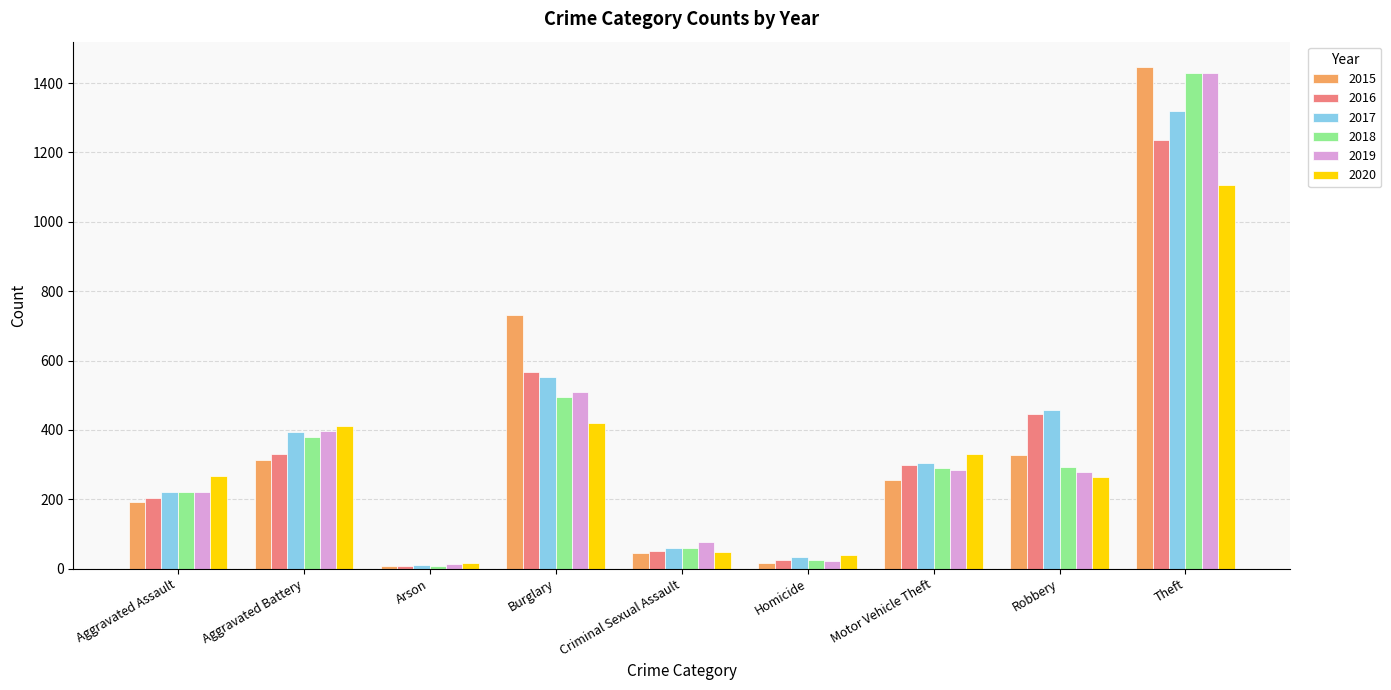

What is the spread (max minus min) of values at Robbery?

193